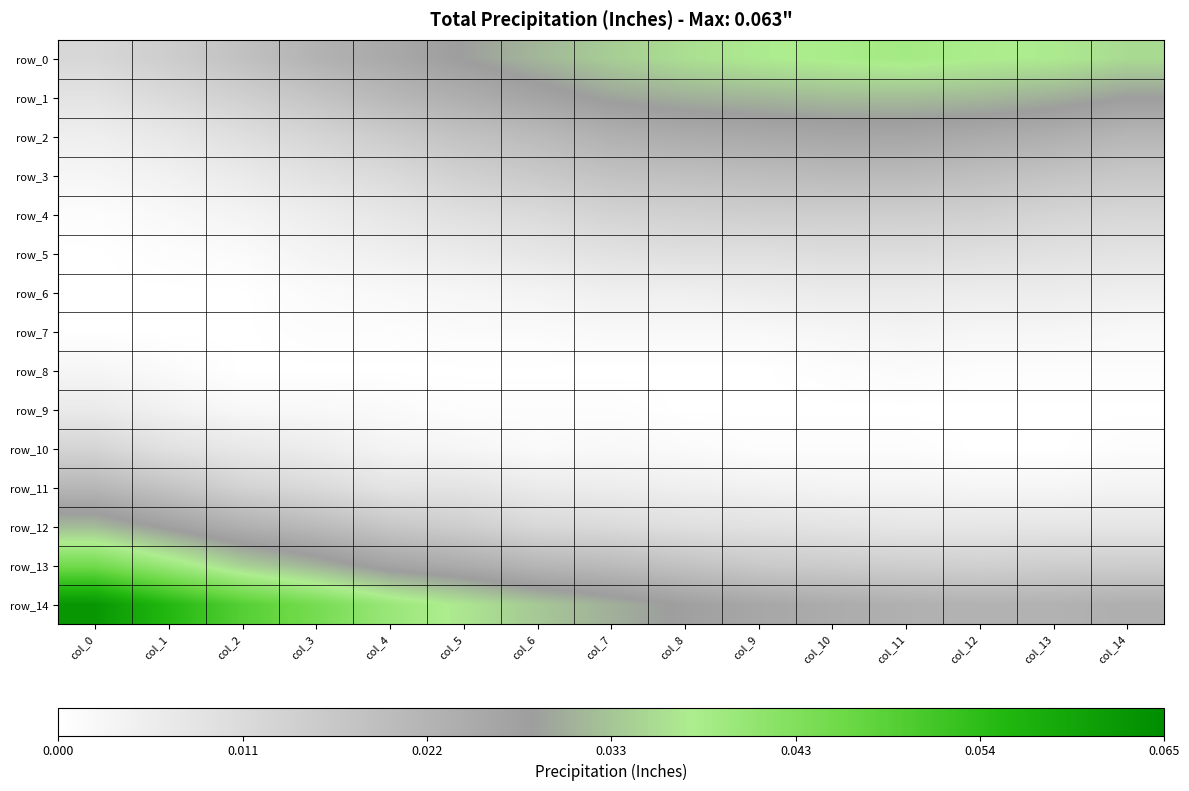

Which label corresponds to the smallest value in the chart?

col_0